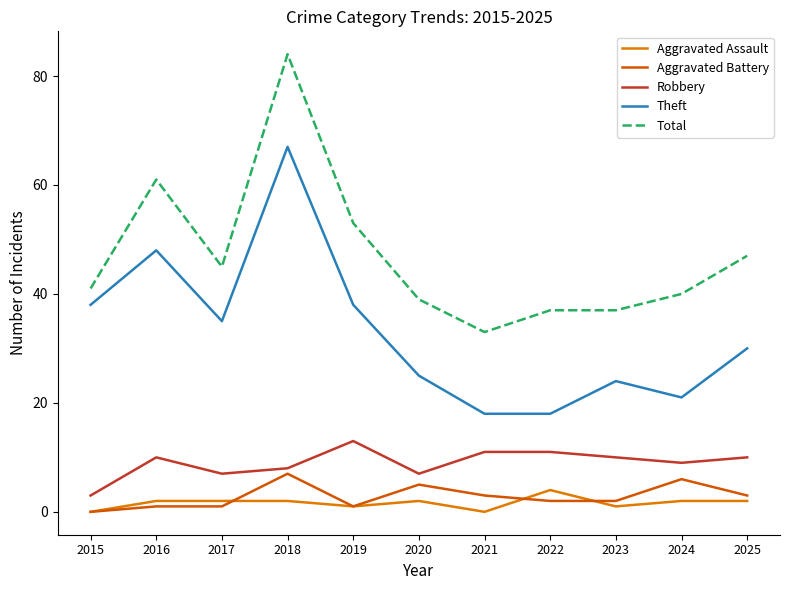

Where does the Aggravated Battery series first go above 2?

2018